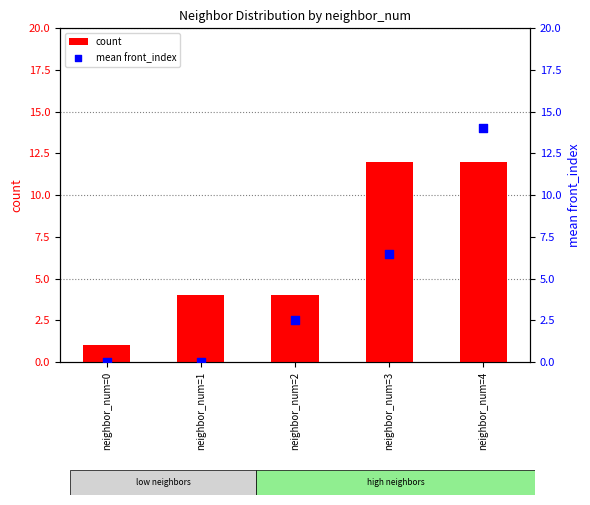

At how many categories does at least one series exceed 13?

1